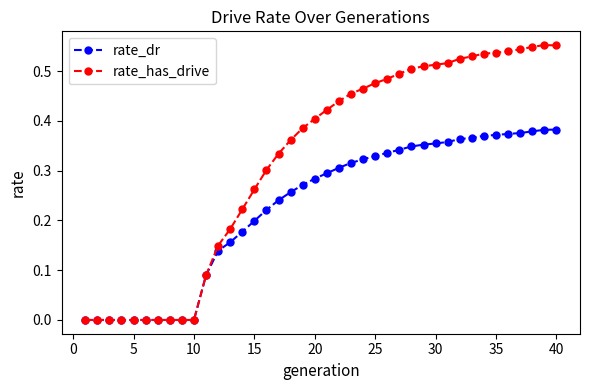

Which series has the largest range (max minus min)?

rate_has_drive